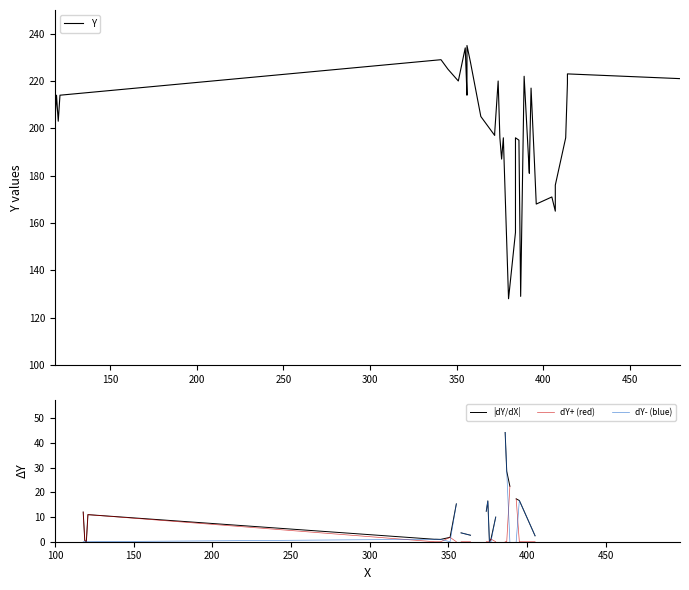

Does the chart have visible grid lines?

No